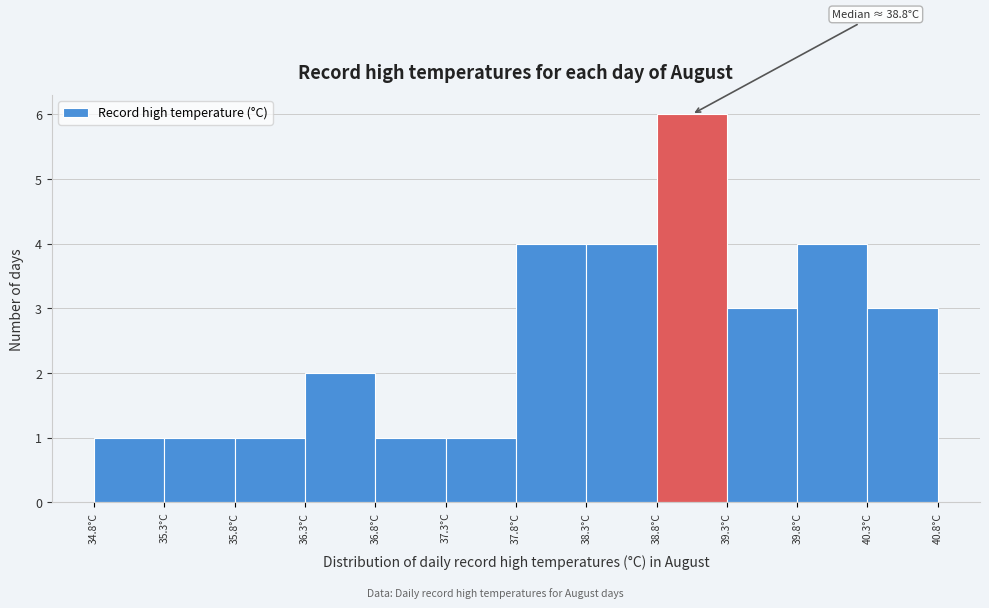

Over which range of the x-axis is the bar tallest?

38.8 to 39.3